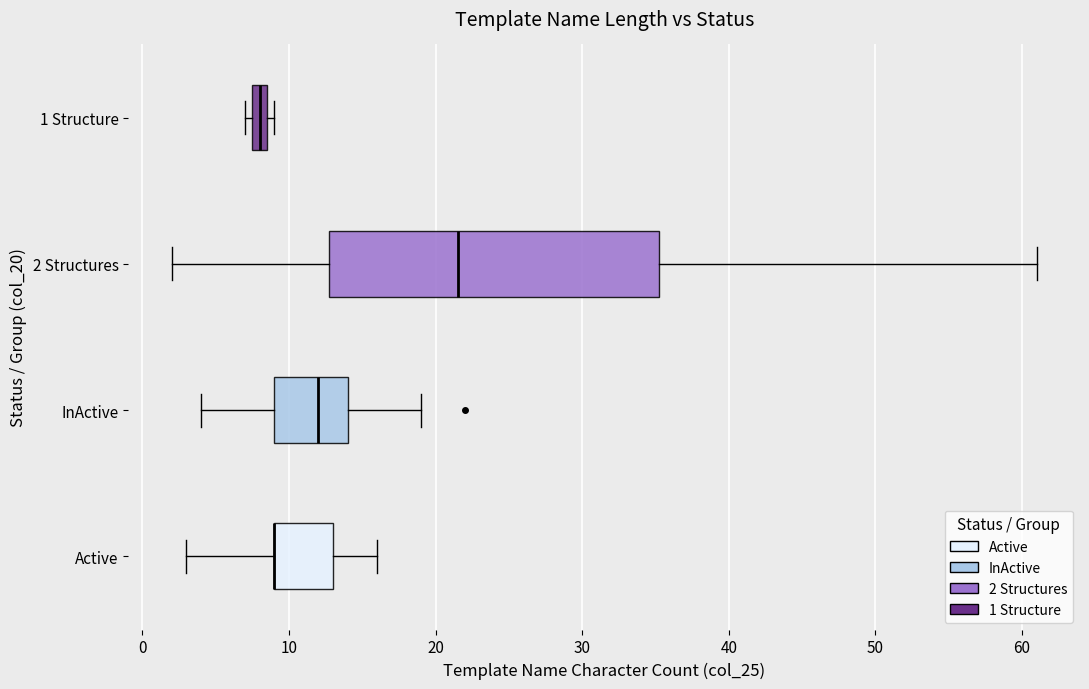

Which box is the widest, from its left edge to its right edge?

2 Structures